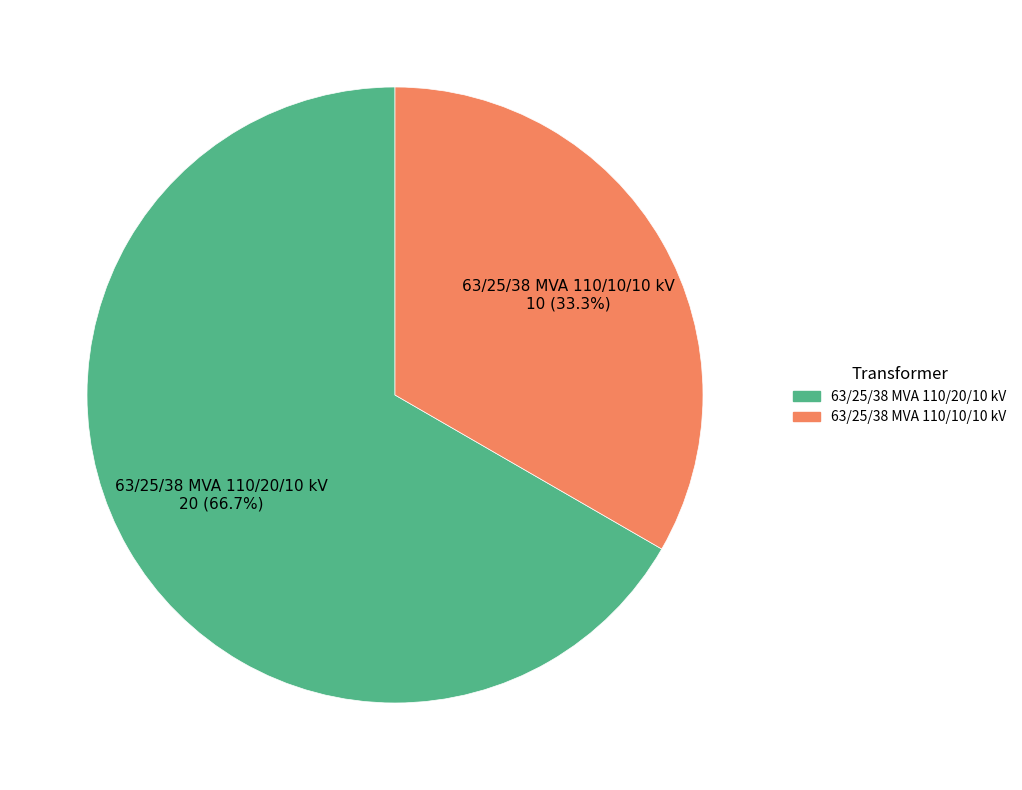

To the nearest percent, what is the average slice percentage?

50%